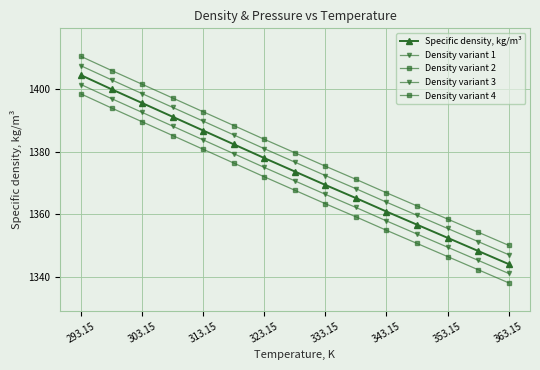

Is this an area chart (filled region under the line)?

No